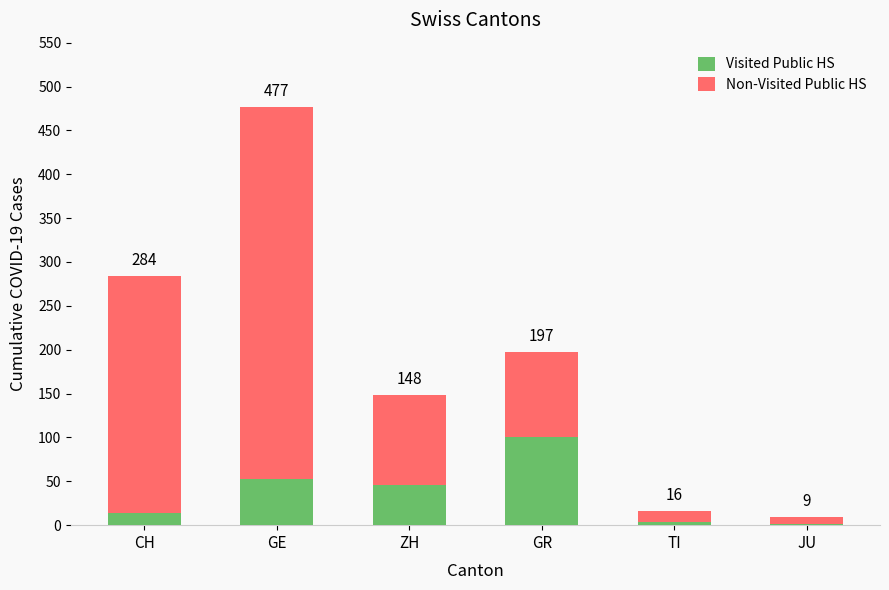

The Non-Visited Public HS series shows 56 at CH. True or false?

False